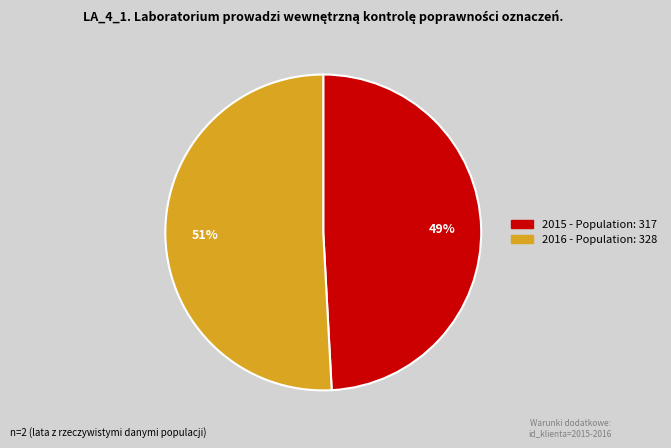

Approximately how many times larger is the value at 2015 compared to 2016?

1.0